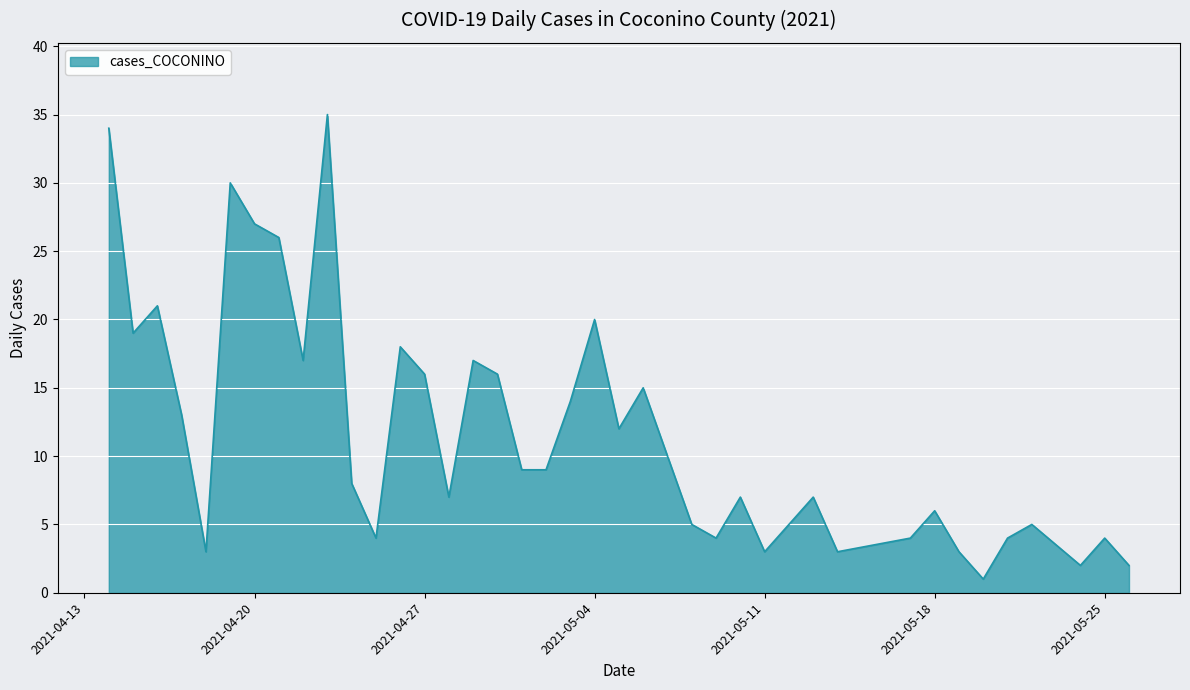

What is the difference between the maximum and minimum values?

34